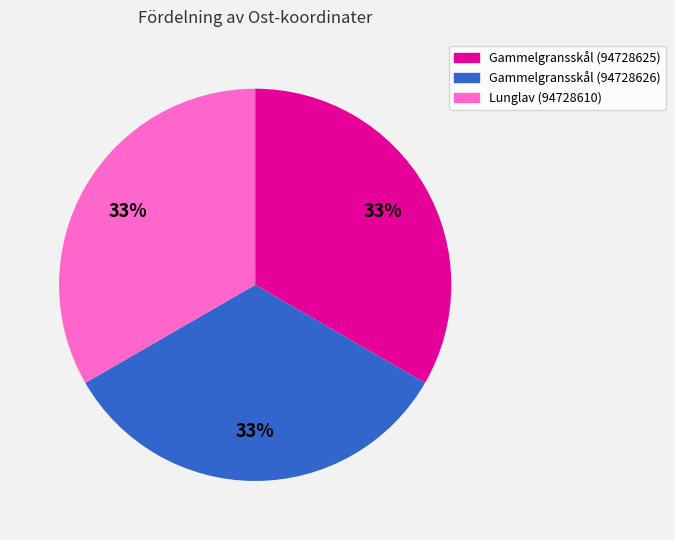

Is the sum of Gammelgransskål (94728626) and Lunglav (94728610) greater than half?

Yes